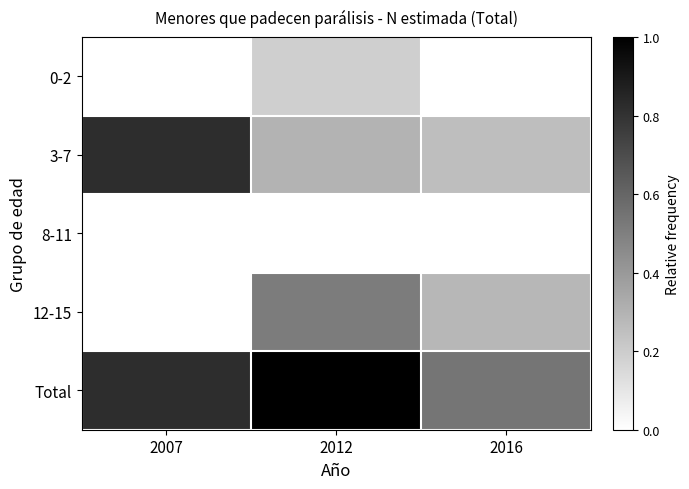

Which series has the widest spread of values?

3-7